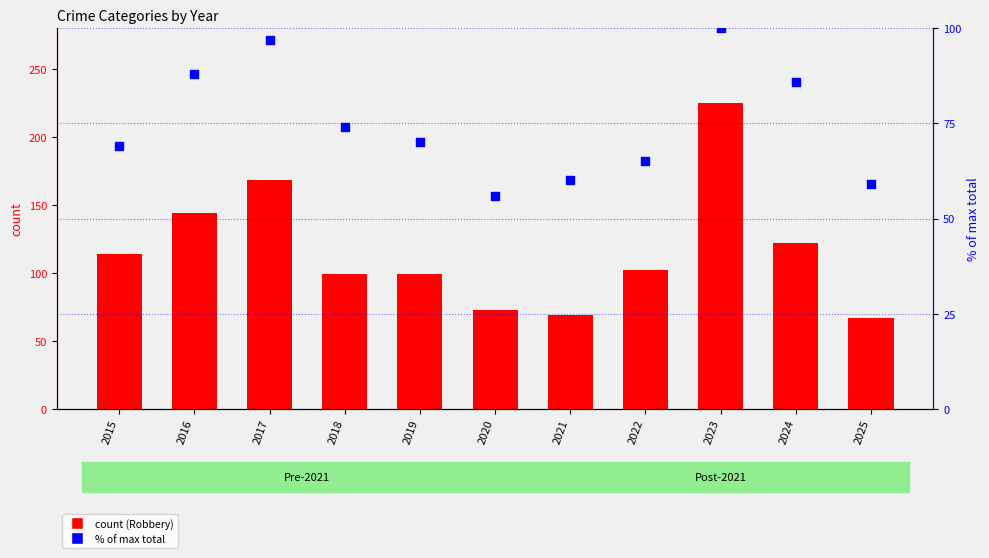

At how many categories does at least one series exceed 110?

5